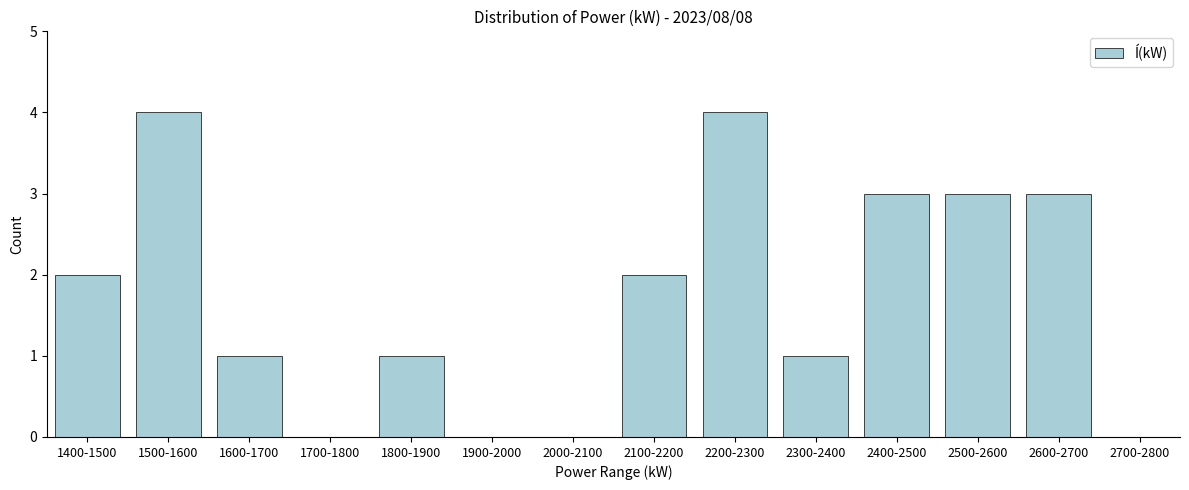

Reading left to right, transcribe all the data shown in this chart.

1400-1500=2	1500-1600=4	1600-1700=1	1700-1800=0	1800-1900=1	1900-2000=0	2000-2100=0	2100-2200=2	2200-2300=4	2300-2400=1	2400-2500=3	2500-2600=3	2600-2700=3	2700-2800=0